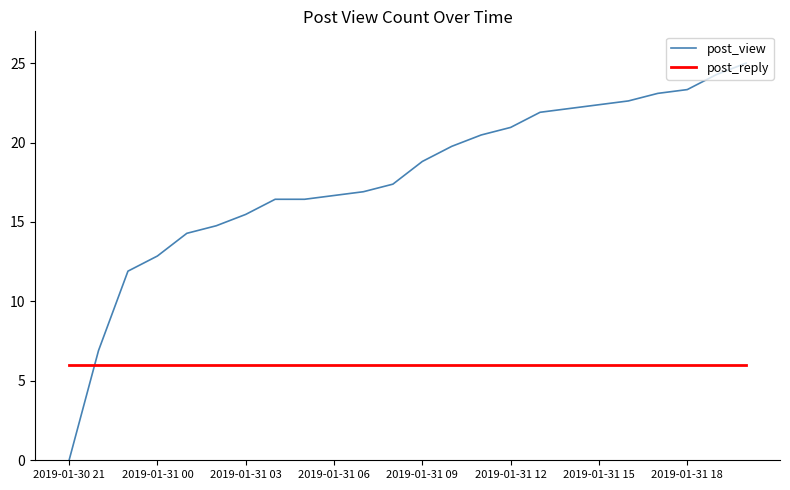

Reading left to right, transcribe all the data shown in this chart.

post_view: 0.0	6.9	11.9	12.9	14.3	14.8	15.5	16.4	16.4	16.7	16.9	17.4	18.8	19.8	20.5	21.0	21.9	22.1	22.4	22.6	23.1	23.3	24.3	25.0
post_reply: 6.0	6.0	6.0	6.0	6.0	6.0	6.0	6.0	6.0	6.0	6.0	6.0	6.0	6.0	6.0	6.0	6.0	6.0	6.0	6.0	6.0	6.0	6.0	6.0